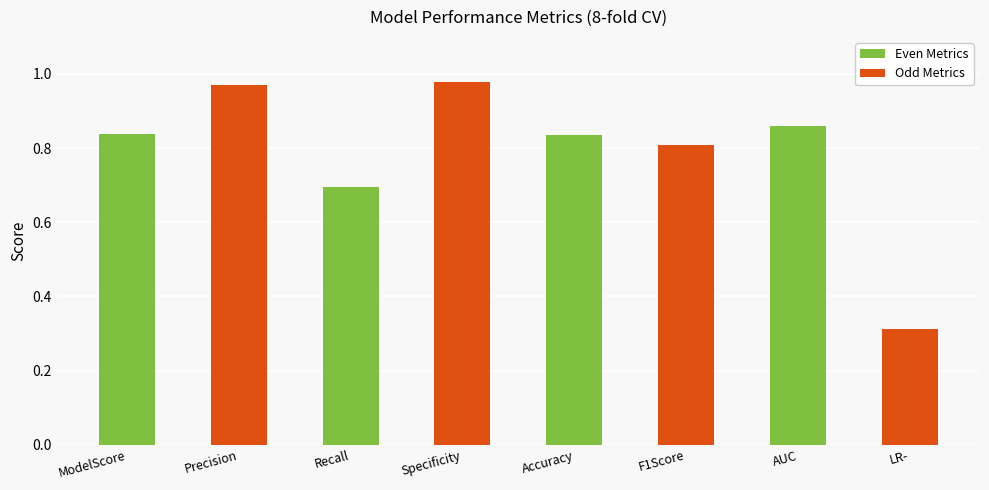

What is the sum of all values?

6.3